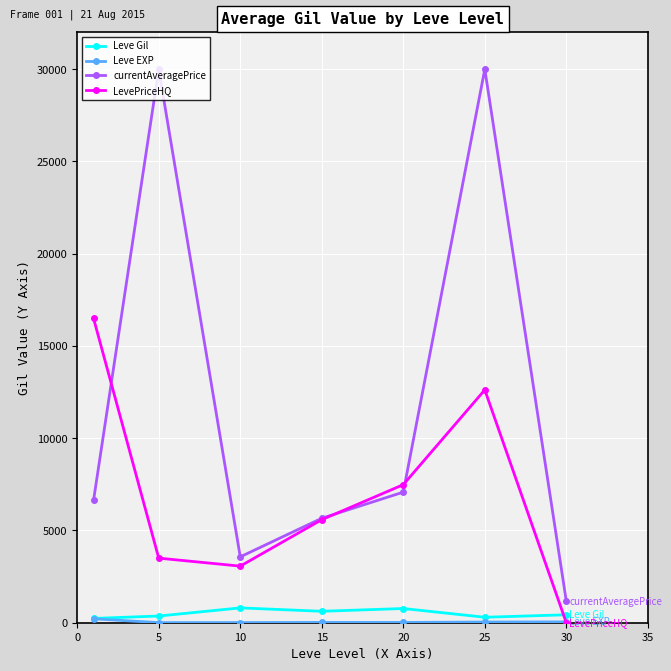

How many values in the LevePriceHQ series exceed 5584?

4